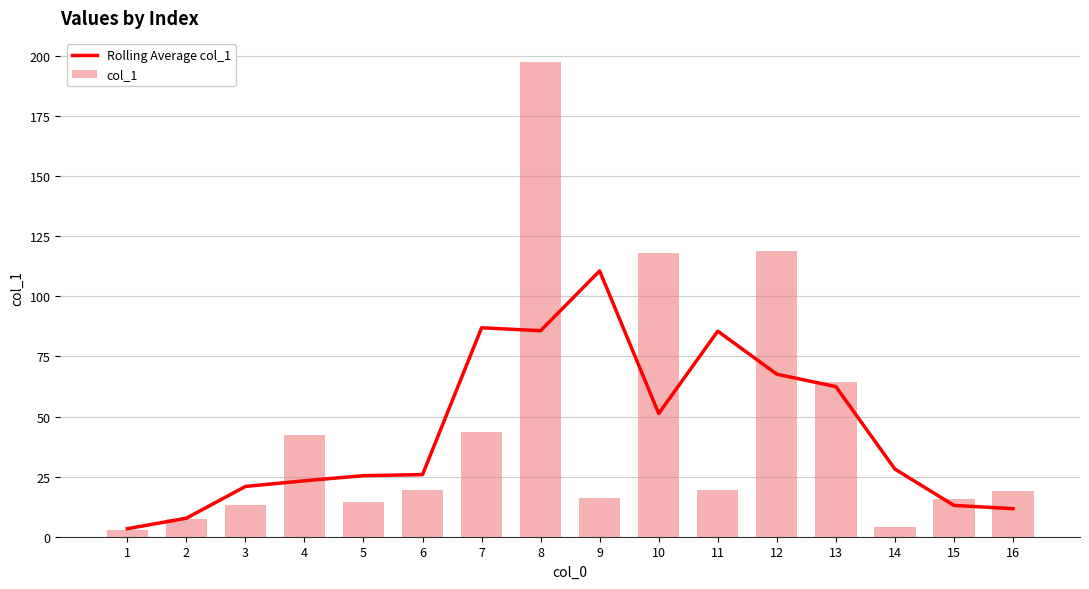

True or false: col_1 has a value of 118.2 at 10.

True